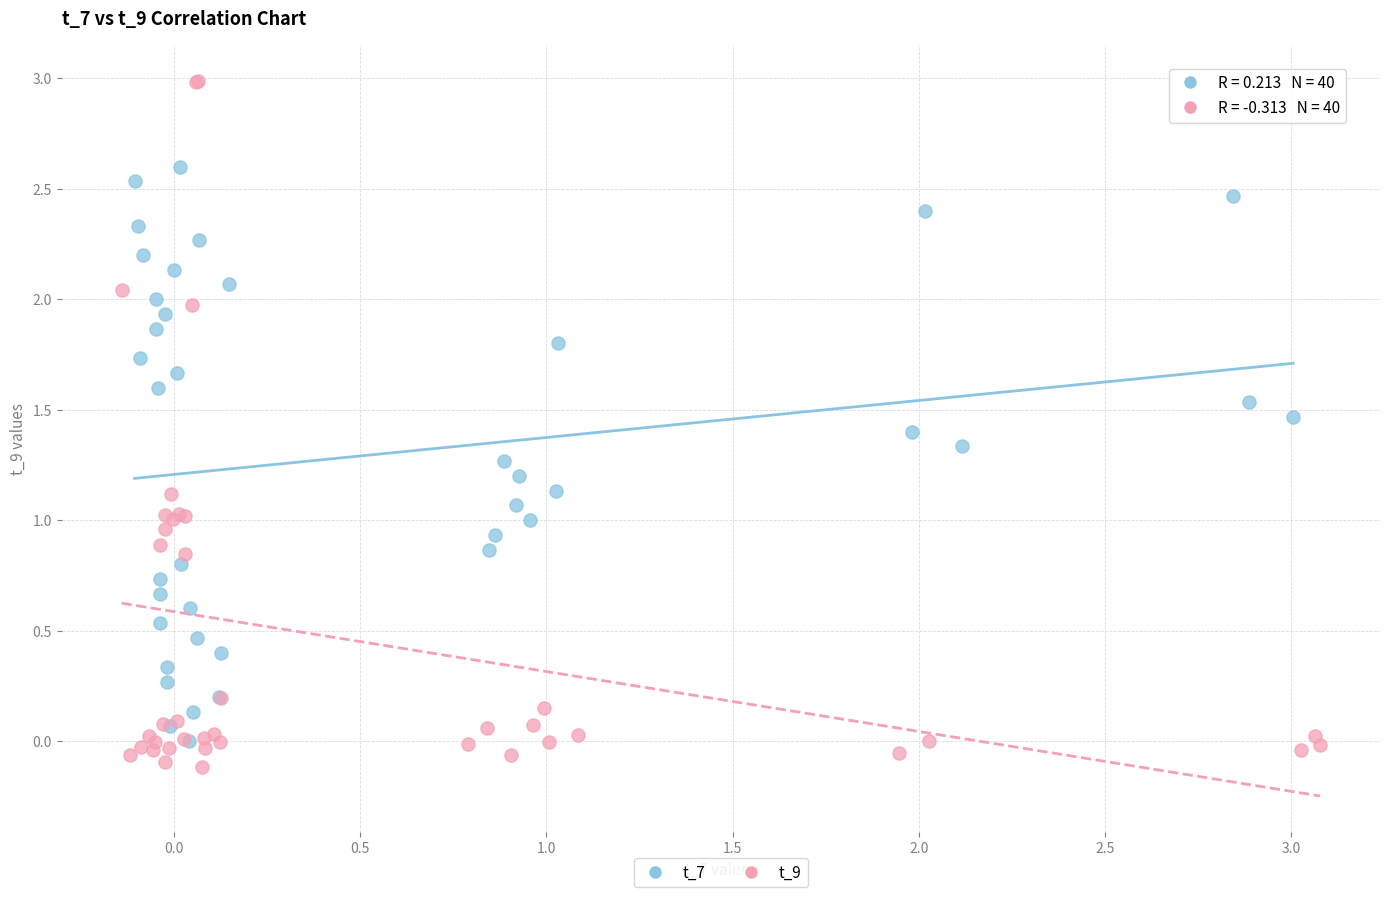

Which series has the widest spread of Y values?

t_9